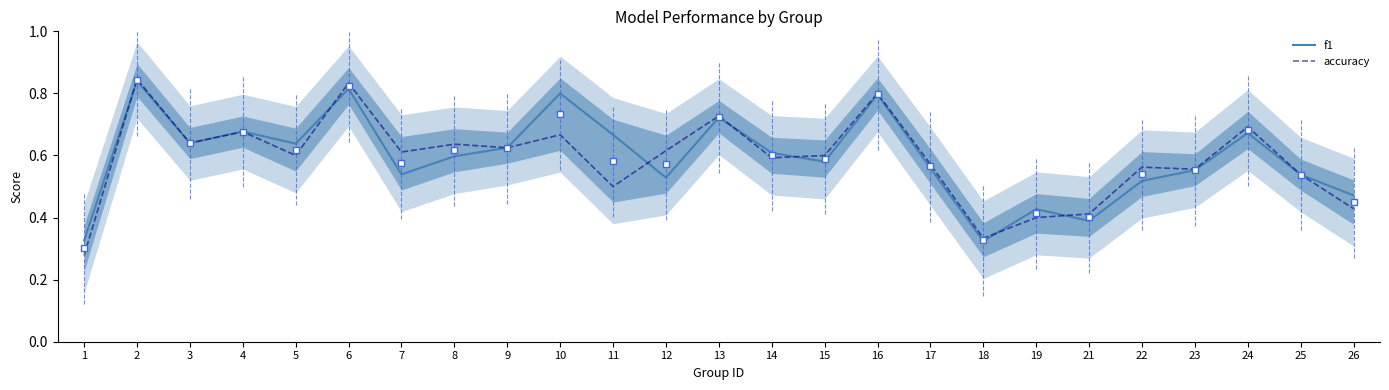

Rank the series at 14 from lowest to highest value.

accuracy, f1